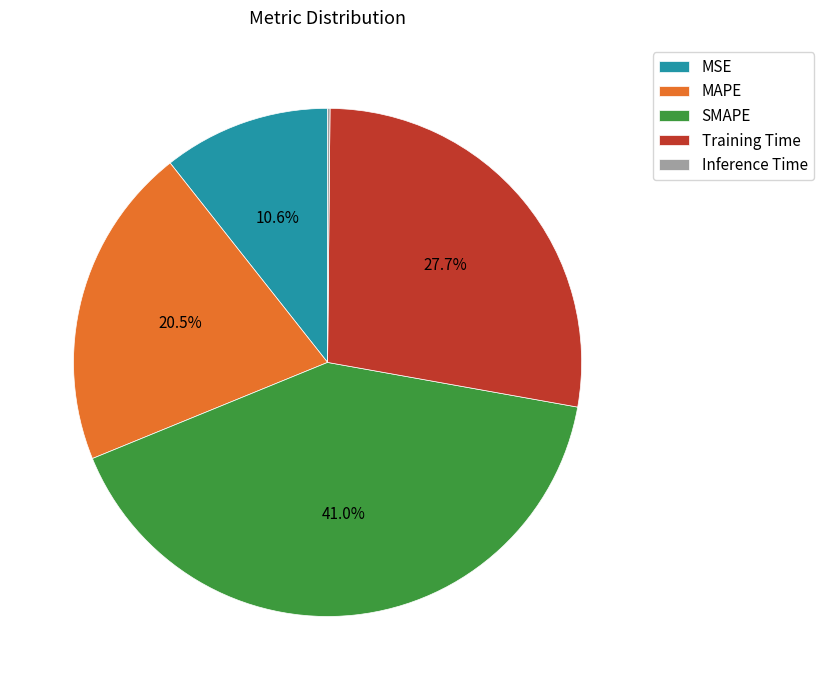

Which has a higher value, MAPE or Training Time?

Training Time